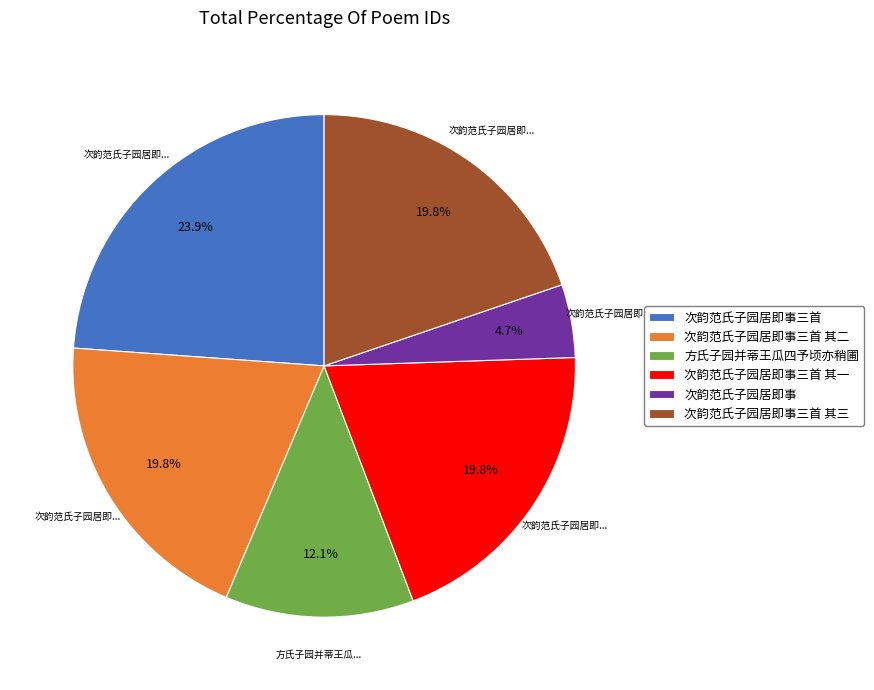

Do 次韵范氏子园居即事 and 方氏子园并蒂王瓜四予顷亦稍圃 together represent more than half of the pie?

No